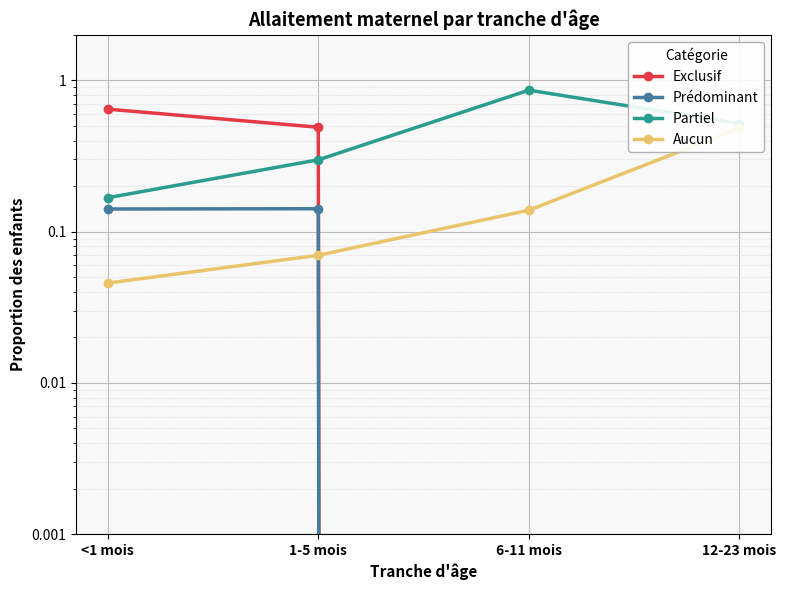

What is the label of the 1st point from the right?

12-23 mois